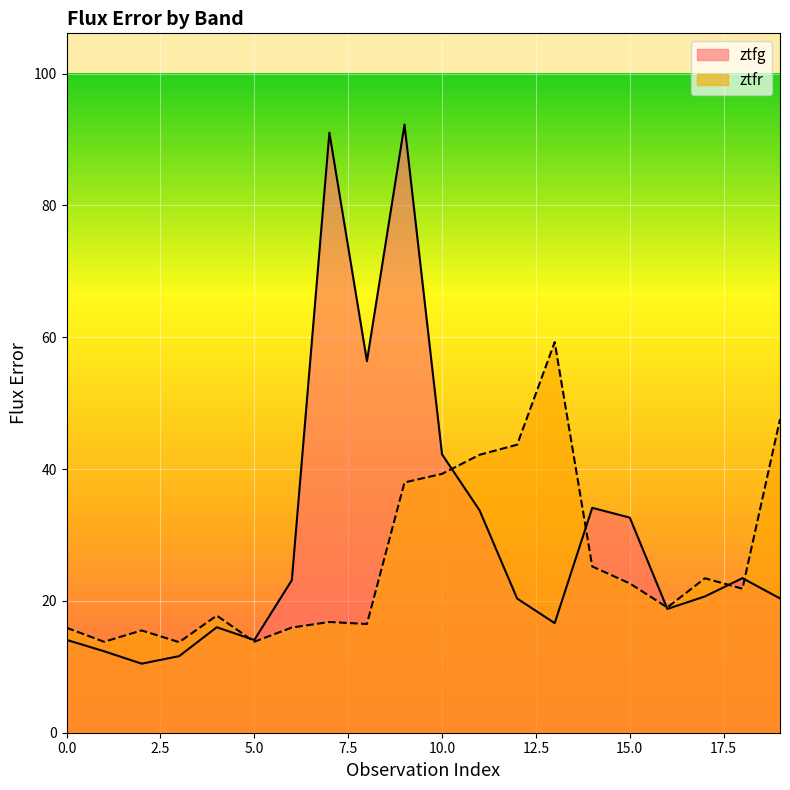

Where is the first local maximum for ztfr?

2